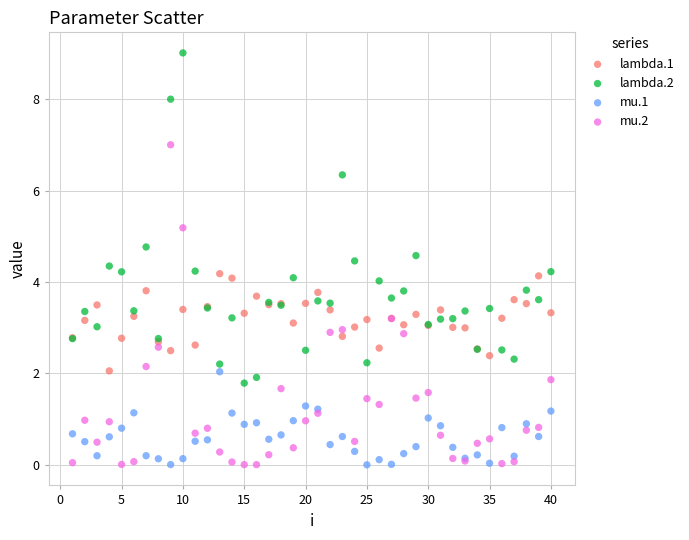

Which series has the widest spread of Y values?

lambda.2